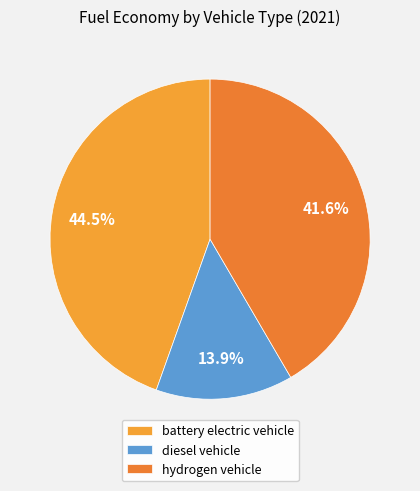

To the nearest percent, what is the average slice percentage?

33%